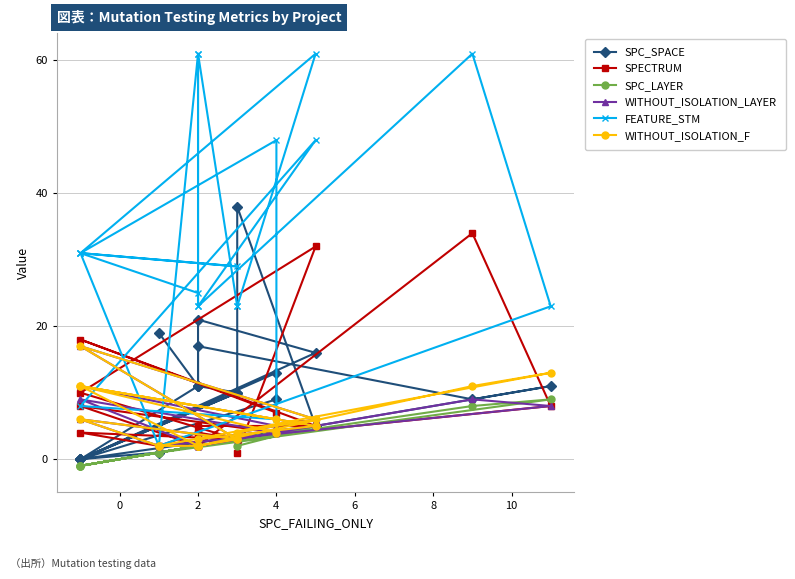

Where do WITHOUT_ISOLATION_F and SPECTRUM first cross each other?

4 and 6